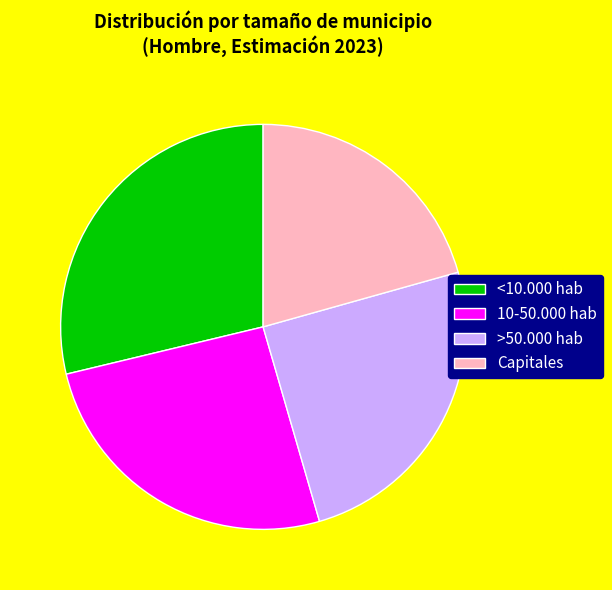

Rank the categories by value from highest to lowest.

<10.000 hab, 10-50.000 hab, >50.000 hab, Capitales